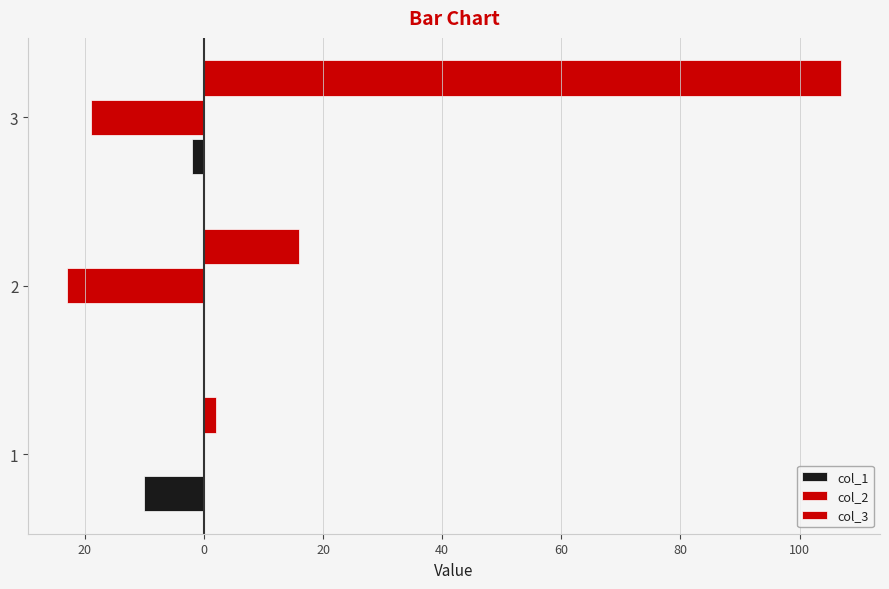

How many groups of bars are there?

3